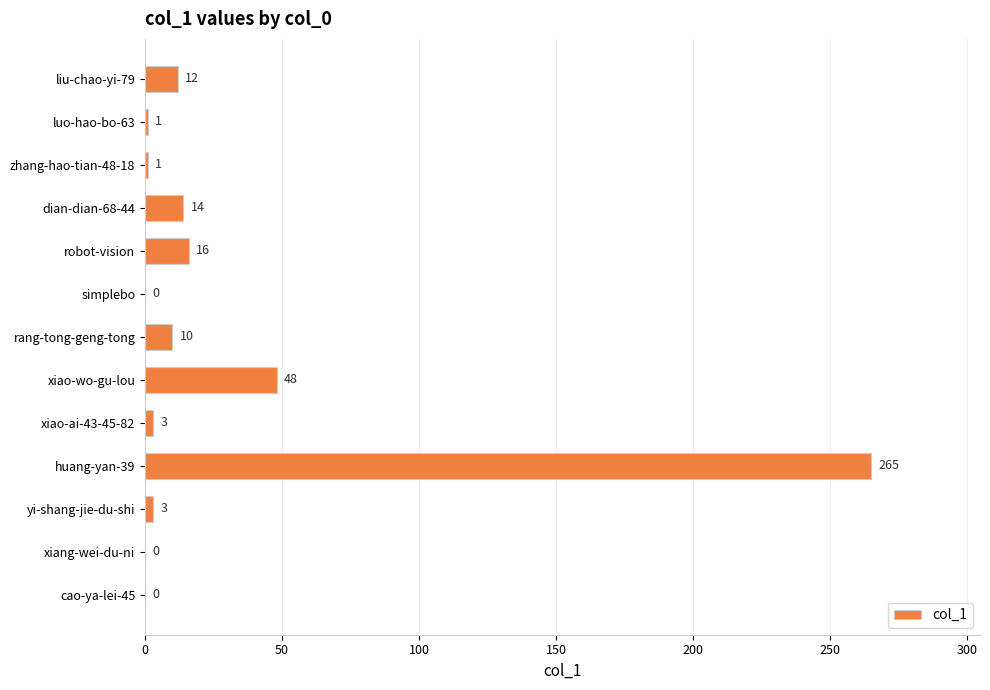

What is the sum of all values?

373